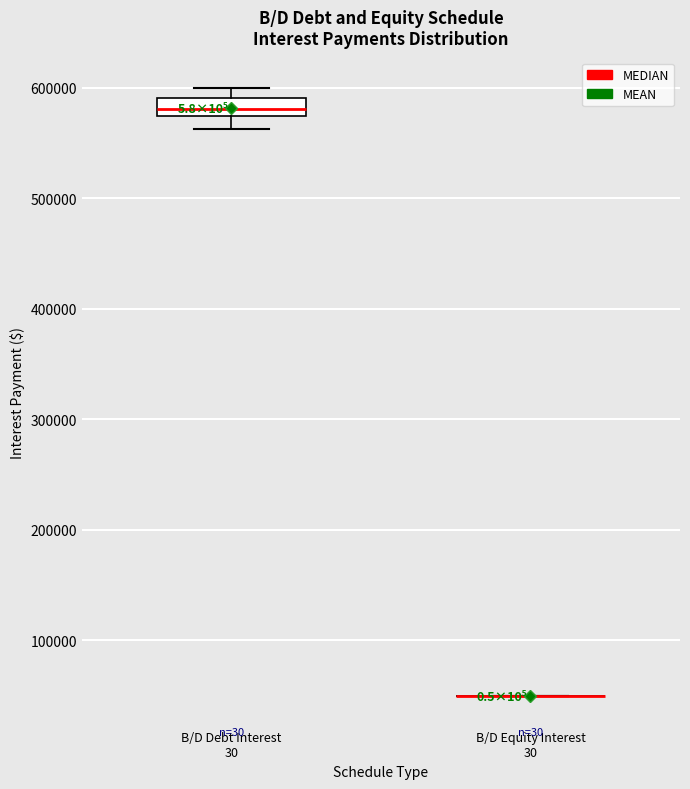

Reading left to right, transcribe this box plot: for each box, give where its median line is, the range the box spans, and where its two whiskers end, as read against the y-axis. The values are not printed on the chart, so give them approximately, as read against the axis.

B/D Debt Interest 30: median 580000, box 570000 to 590000, whiskers 560000 to 600000
B/D Equity Interest 30: box collapsed to a line at 50000, whiskers 50000 to 50000